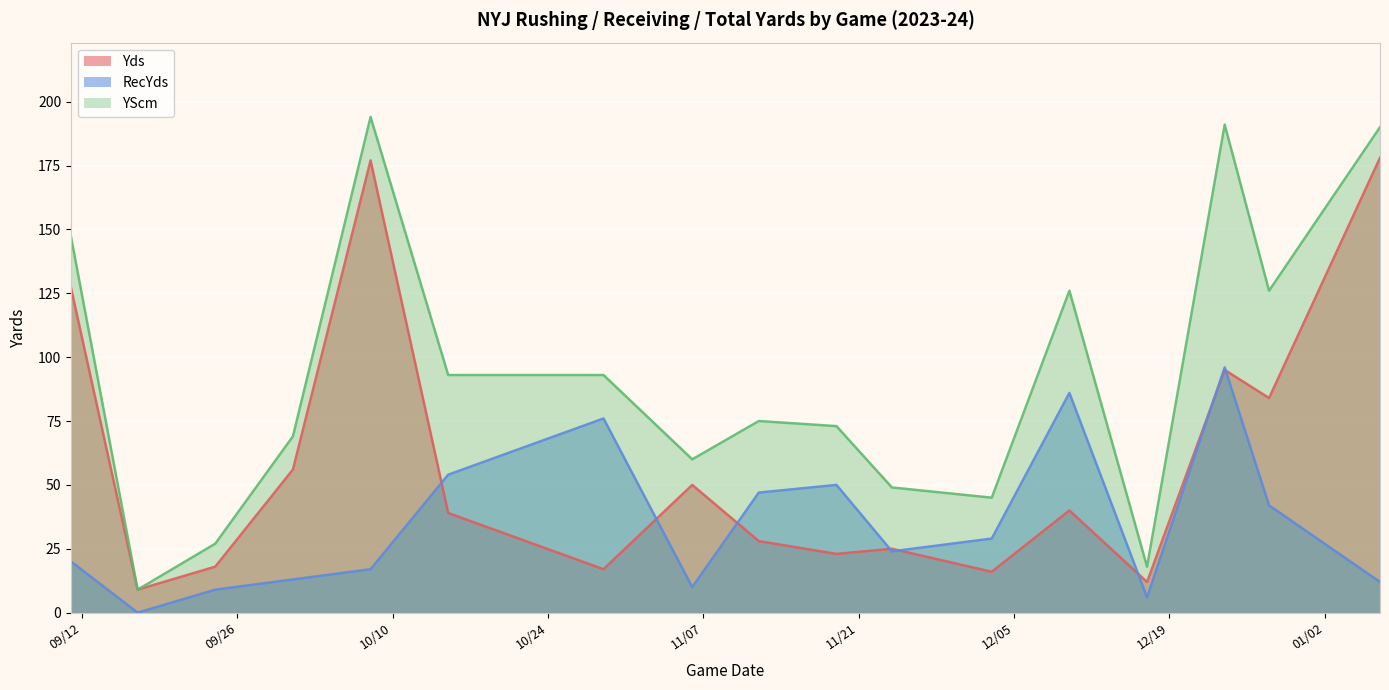

Where is the first local maximum for Yds?

2023-10-08